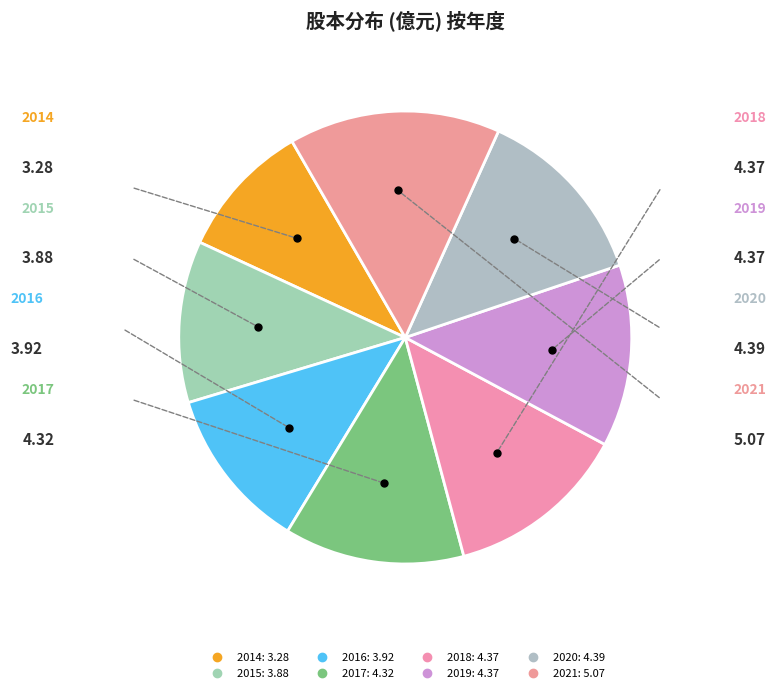

What is the ratio of the value at 2016 to the value at 2018?

0.9